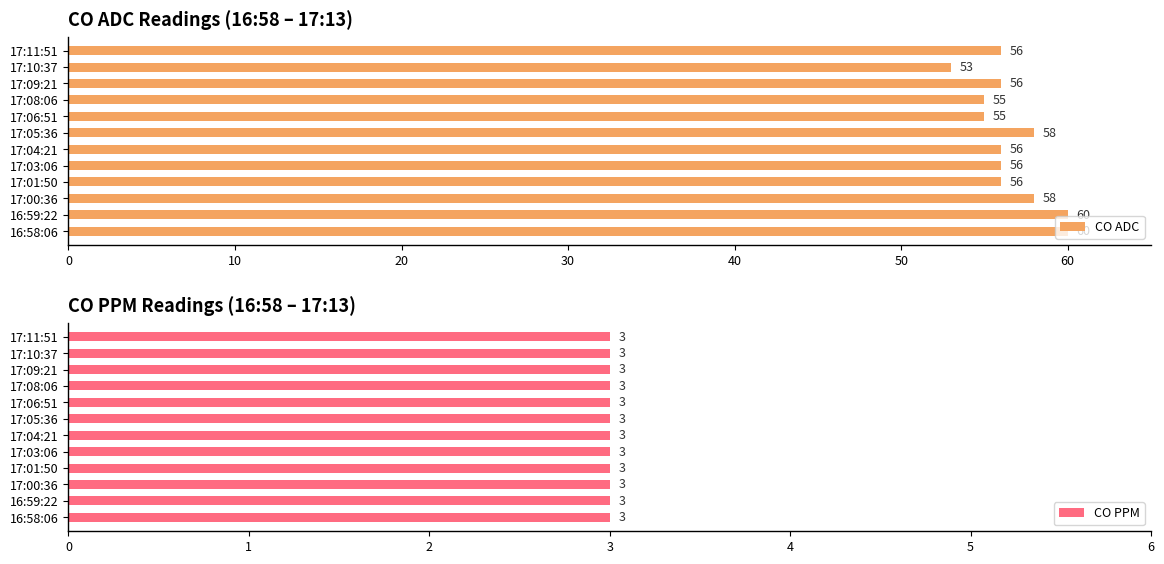

What are all the series names shown in the legend?

CO ADC, CO PPM